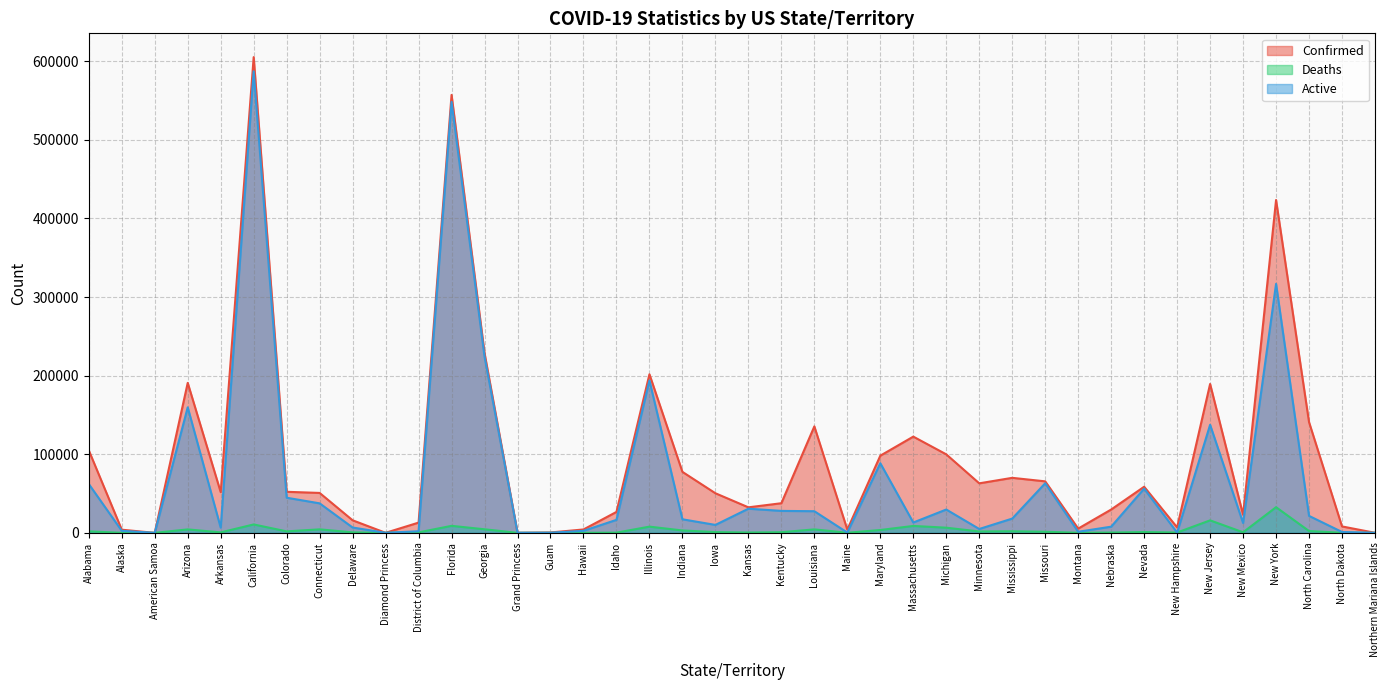

What is the difference between the maximum and minimum values in the Active series?

587114